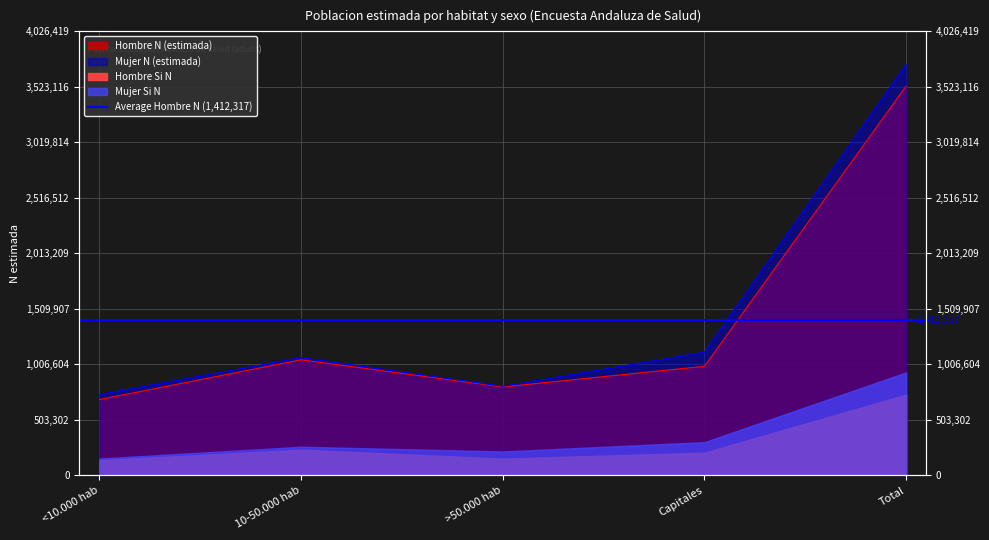

Which category has the highest value in the Hombre N (estimada) series?

Total